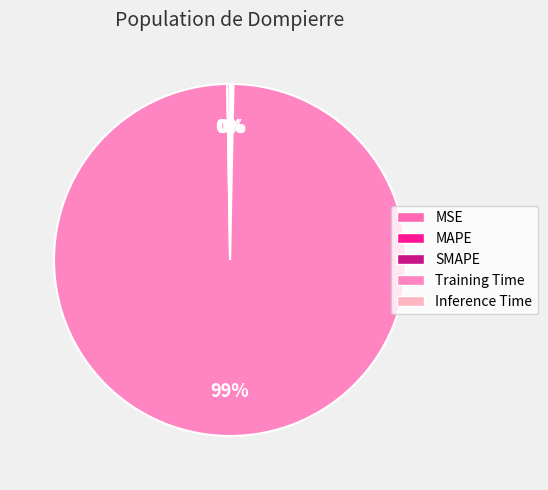

Which category has the smallest portion of the pie?

MSE